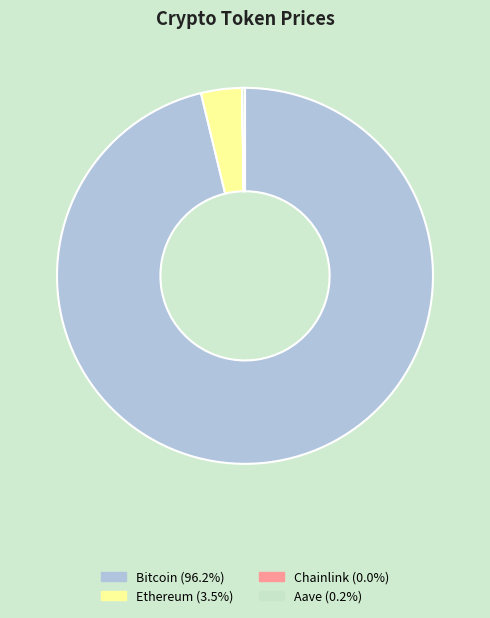

Is the sum of Bitcoin (96.2%) and Ethereum (3.5%) greater than half?

Yes